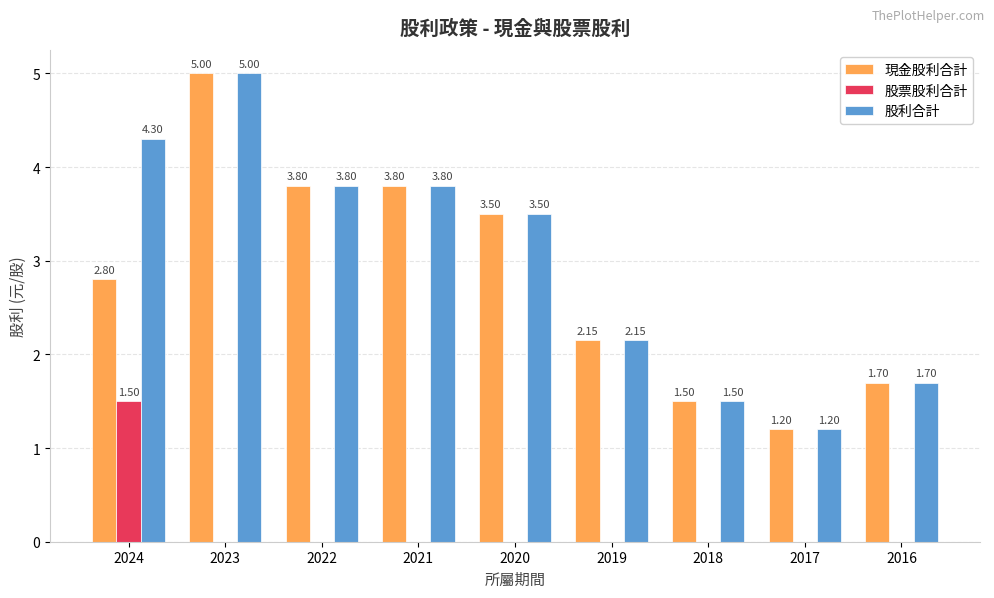

What is the total value across all series at 2016?

3.4